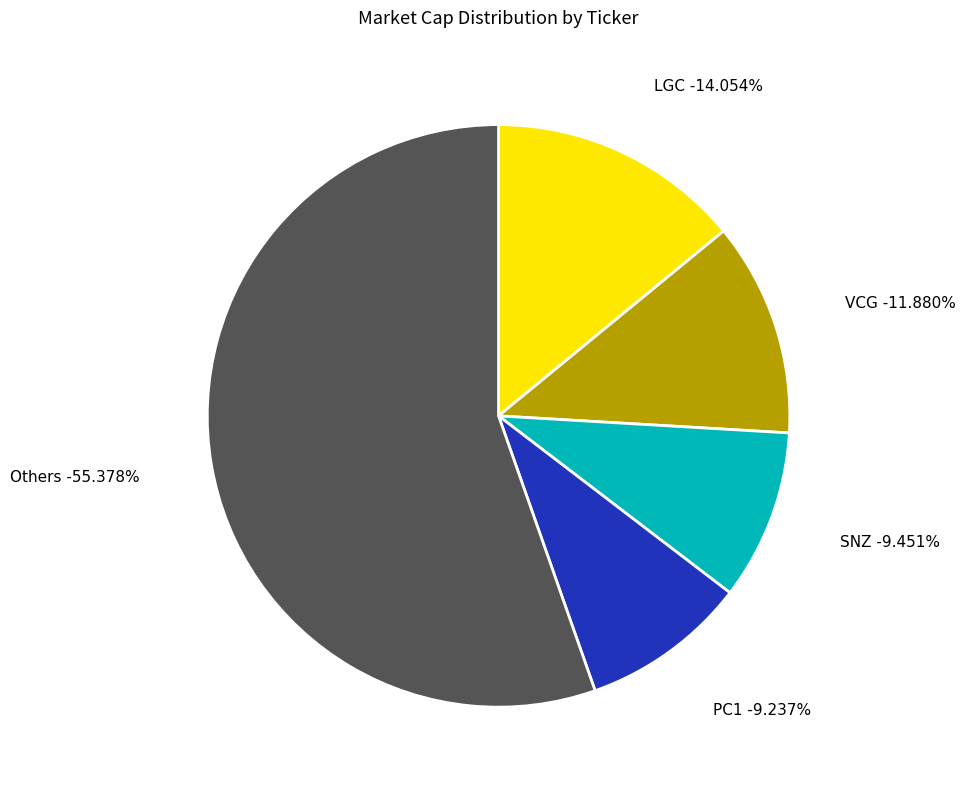

Does any single category account for the majority?

No